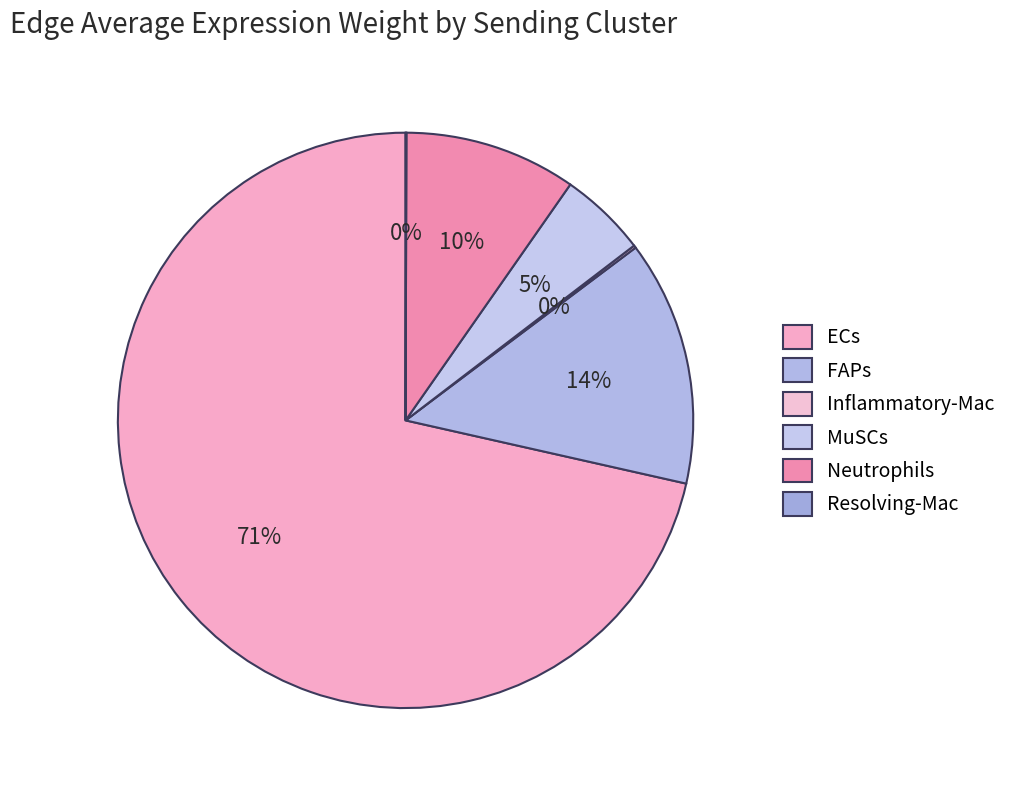

Count the number of slices in the pie.

6